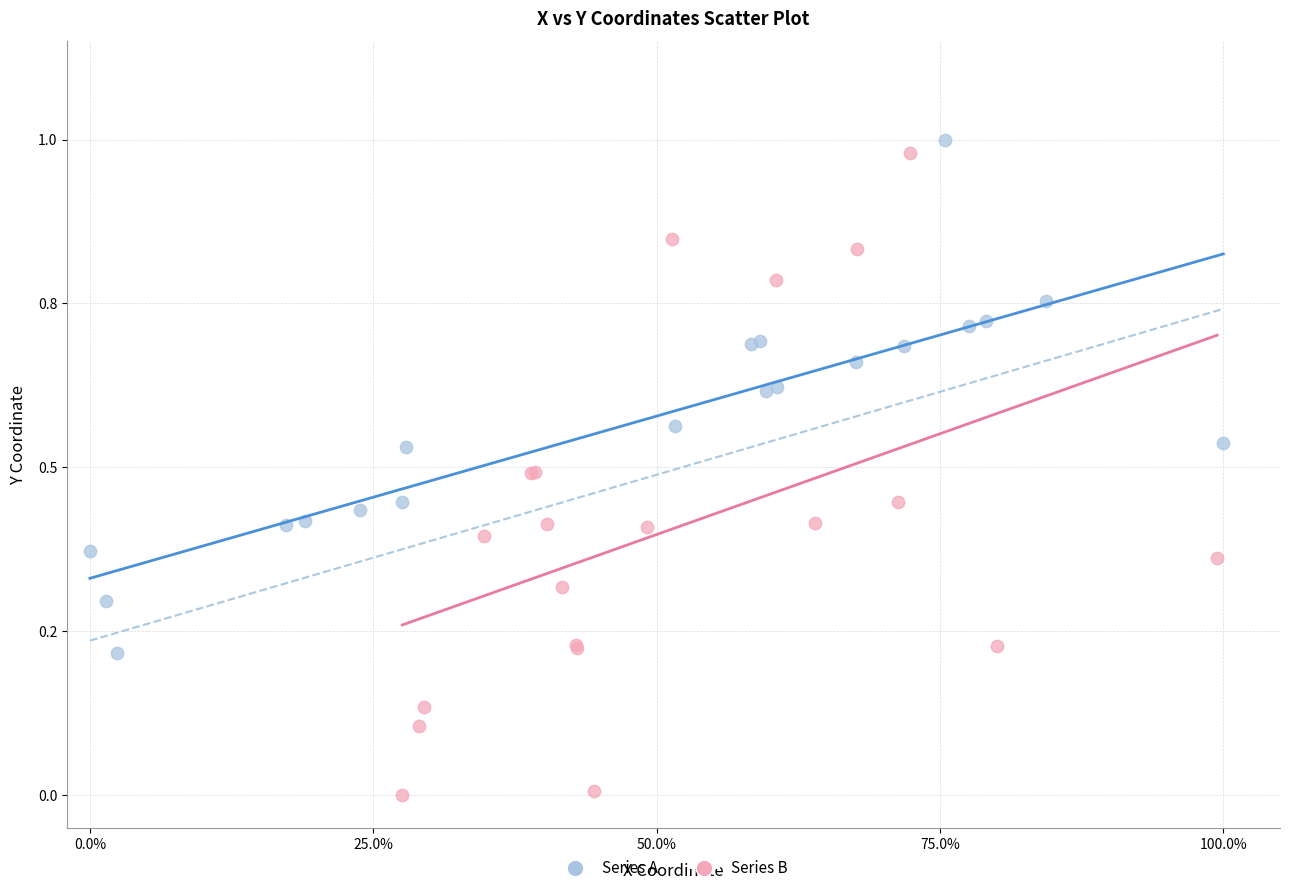

What are all the series names shown in the legend?

Series A, Series B